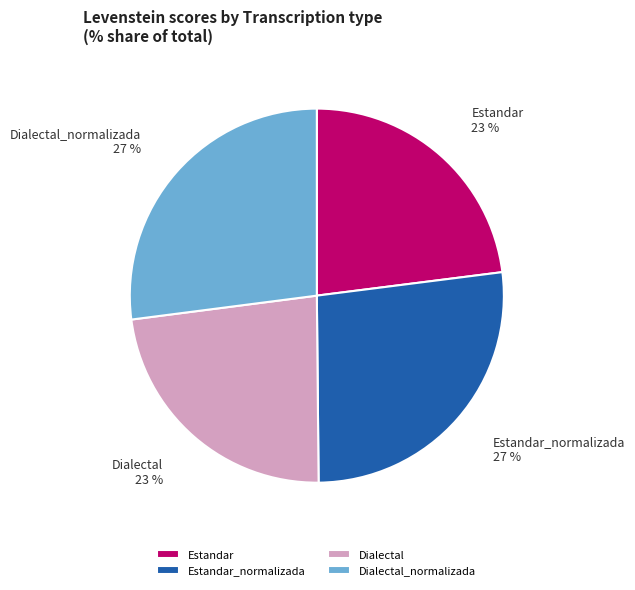

What is the ratio of the value at Dialectal_normalizada to the value at Estandar?

1.2